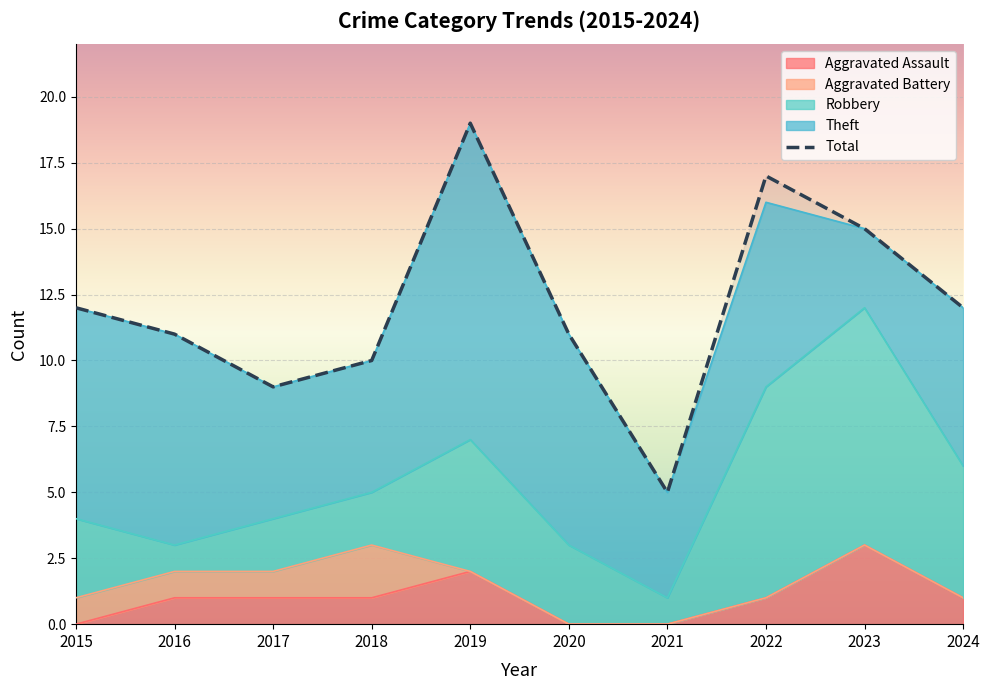

List the series in order of their peak value, highest first.

Total, Theft, Robbery, Aggravated Assault, Aggravated Battery